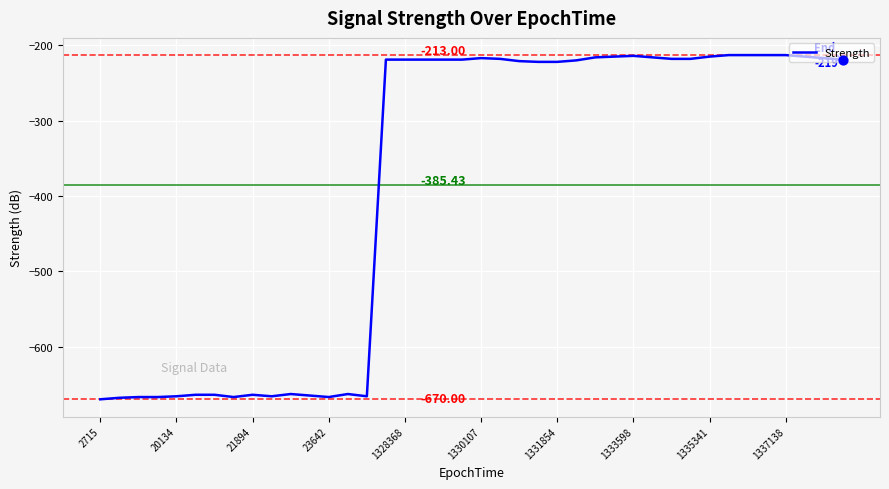

Is this an area chart (filled region under the line)?

No